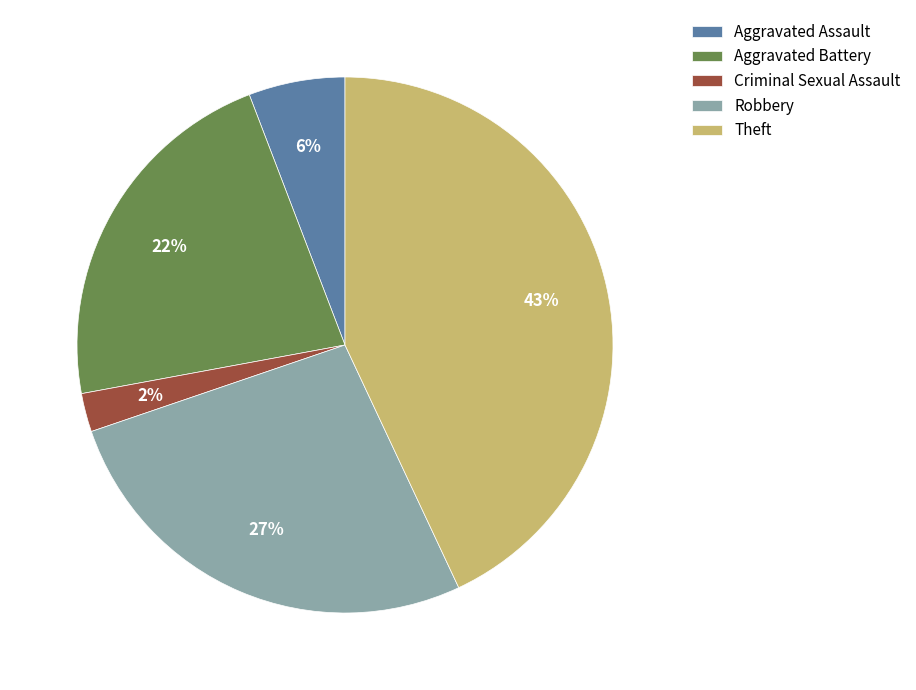

To the nearest percent, what is the difference between the largest and smallest slice percentages?

41%